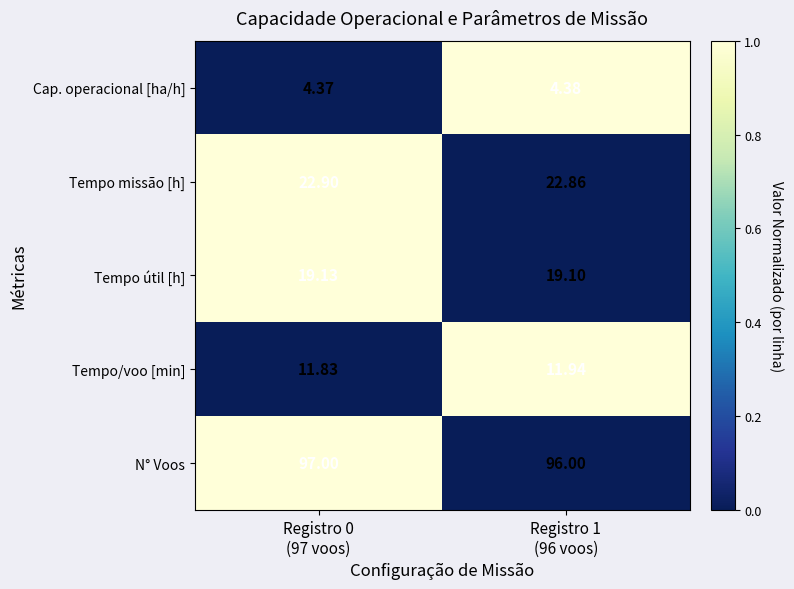

Which series has the largest total across all categories?

N° Voos